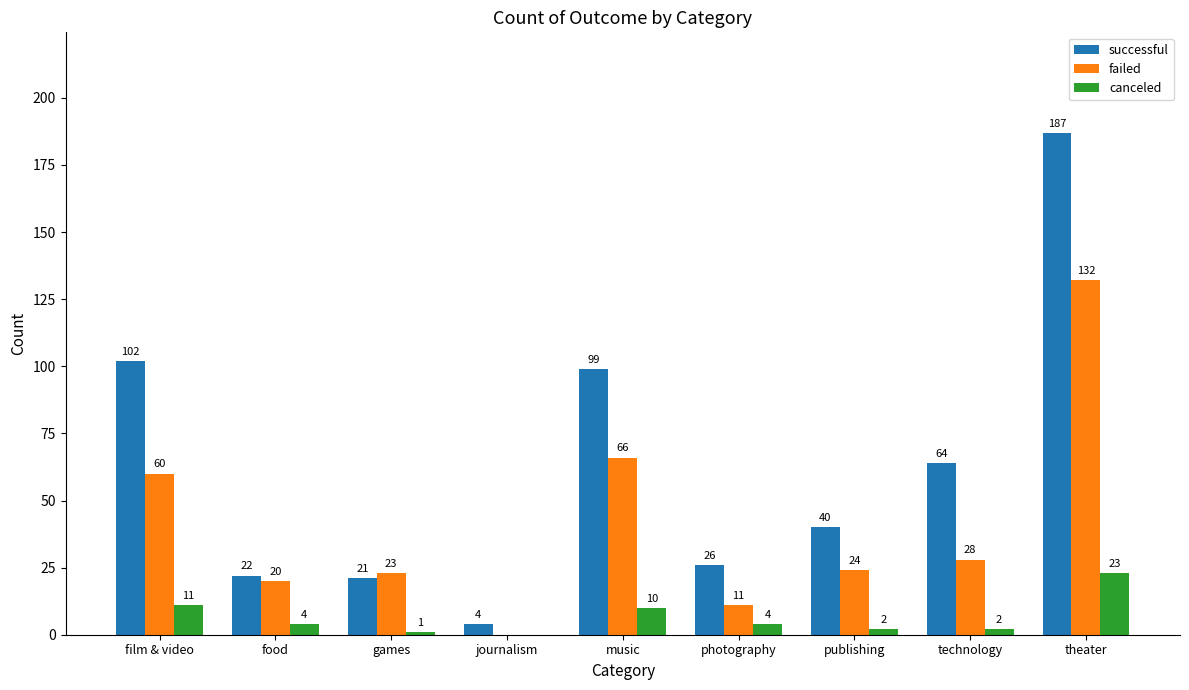

Reading right to left, transcribe all the data shown in this chart.

successful: theater=187	technology=64	publishing=40	photography=26	music=99	journalism=4	games=21	food=22	film & video=102
failed: theater=132	technology=28	publishing=24	photography=11	music=66	journalism=0	games=23	food=20	film & video=60
canceled: theater=23	technology=2	publishing=2	photography=4	music=10	journalism=0	games=1	food=4	film & video=11